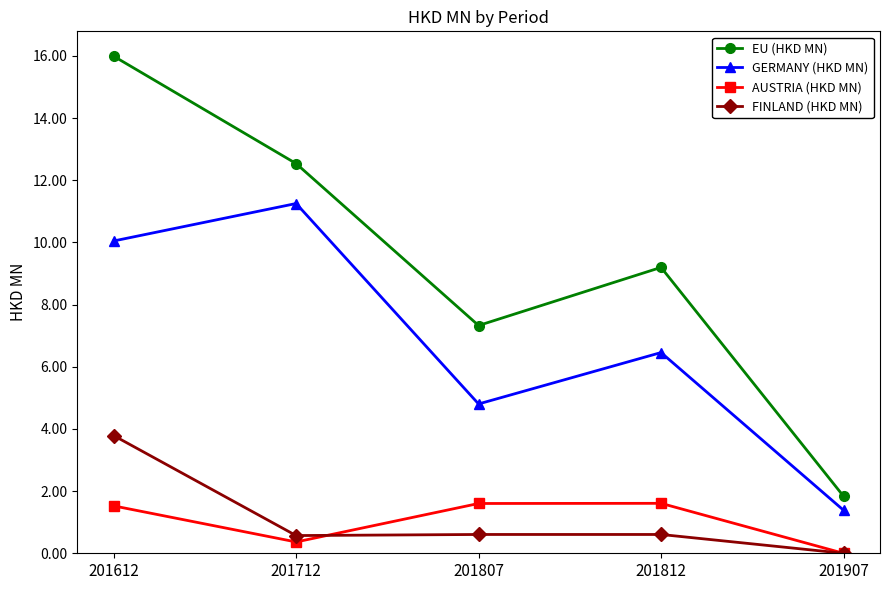

How many data points in FINLAND (HKD MN) are above 0?

4